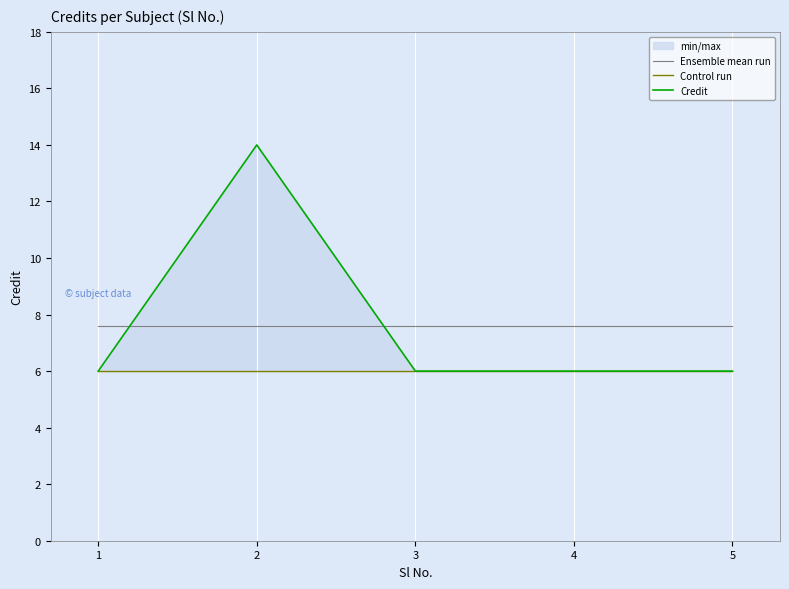

What is the total value across all series at 4?

19.6